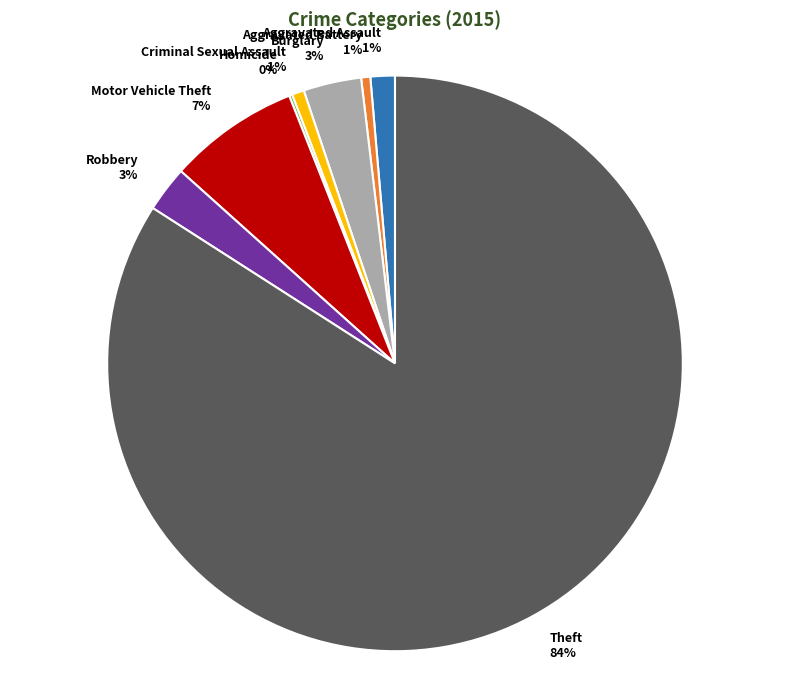

Does Theft represent more than half of the total?

Yes